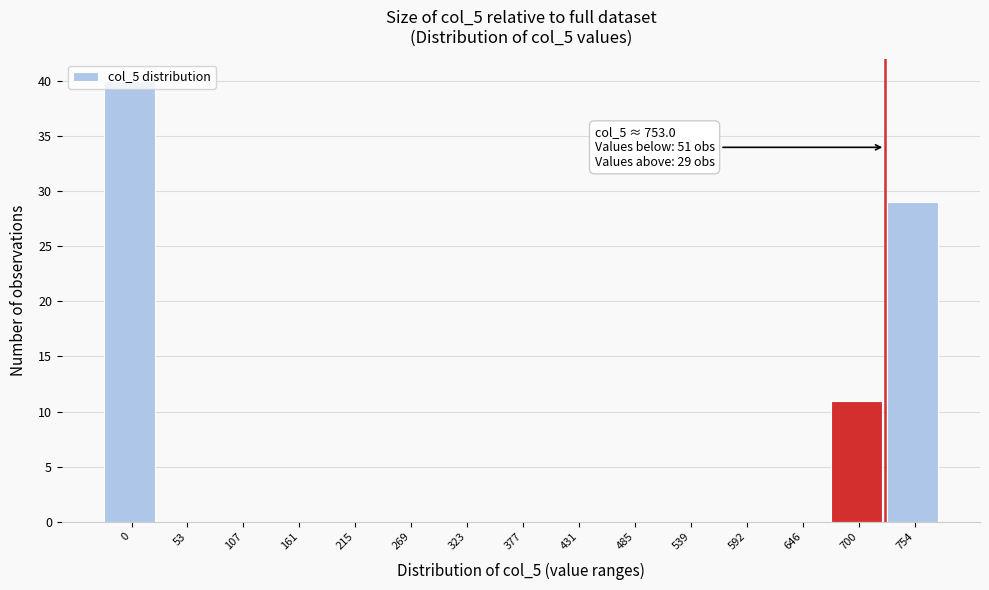

The value at 215 is 0. True or false?

True